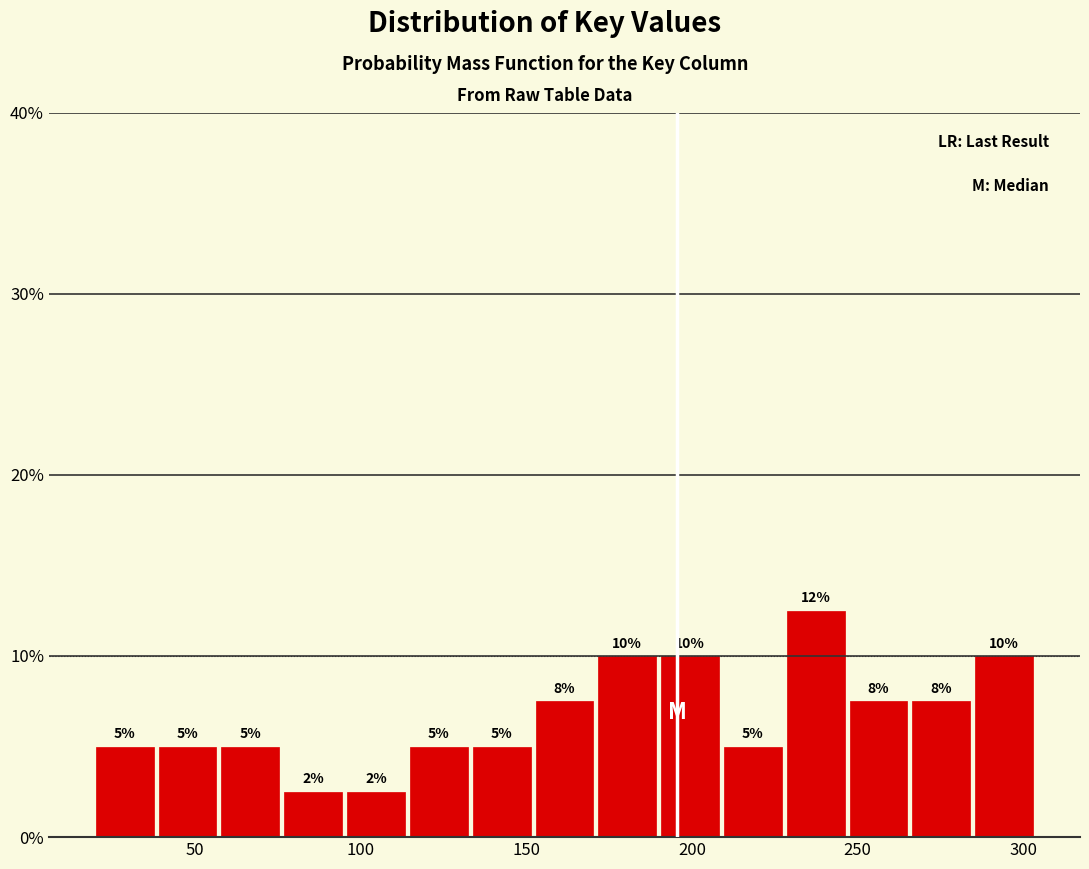

Read against the x-axis, roughly where is the centre of the tallest bar?

235